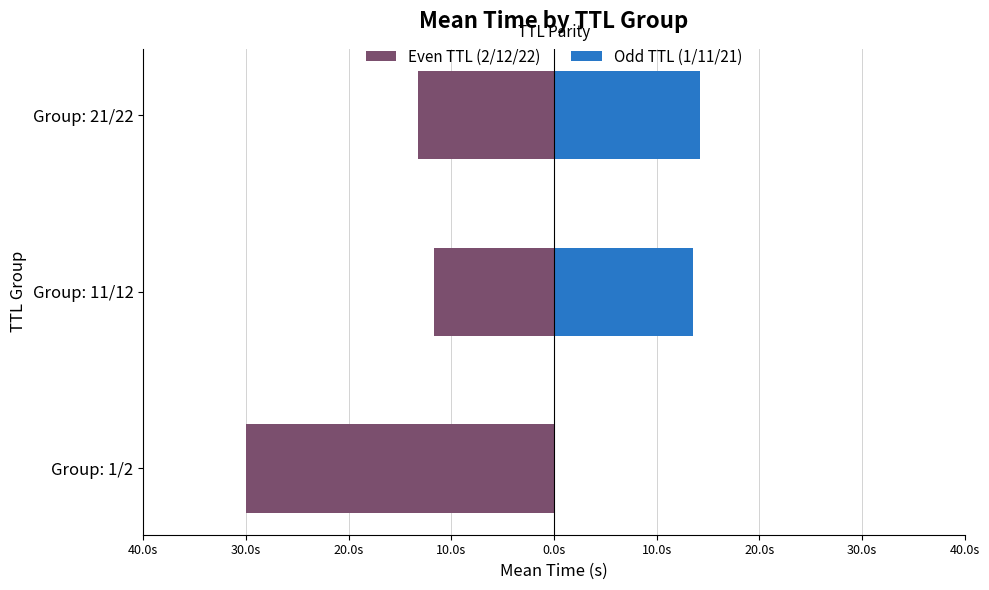

Reading left to right, transcribe all the data shown in this chart.

Even TTL (2/12/22): -30.0	-11.7	-13.2
Odd TTL (1/11/21): 0.0	13.5	14.2